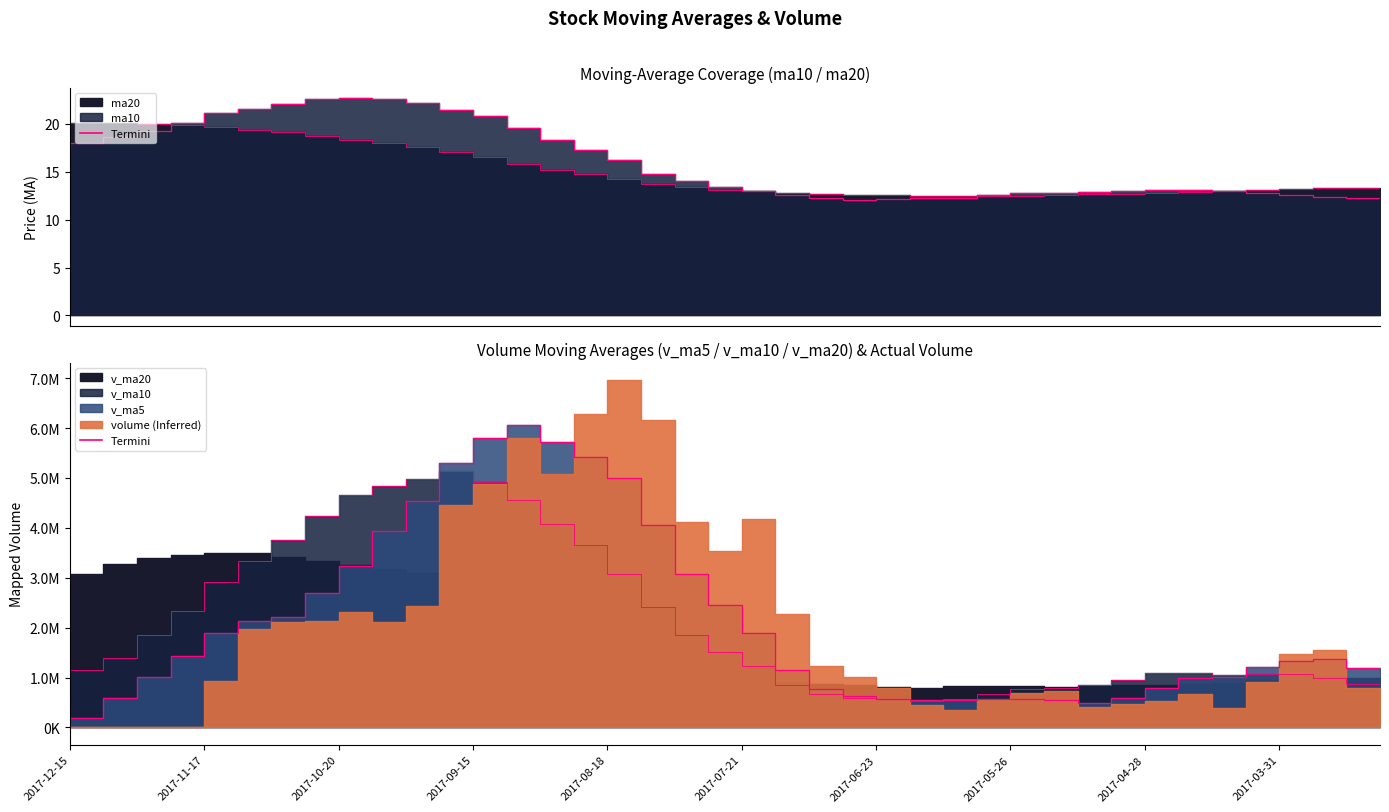

What position from the left is 2017-09-22?

12